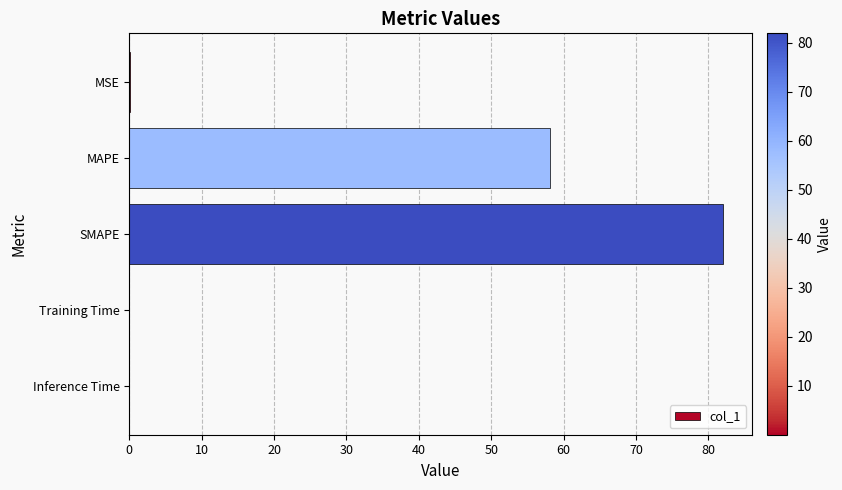

Is it true that the value at SMAPE is 82.0?

True